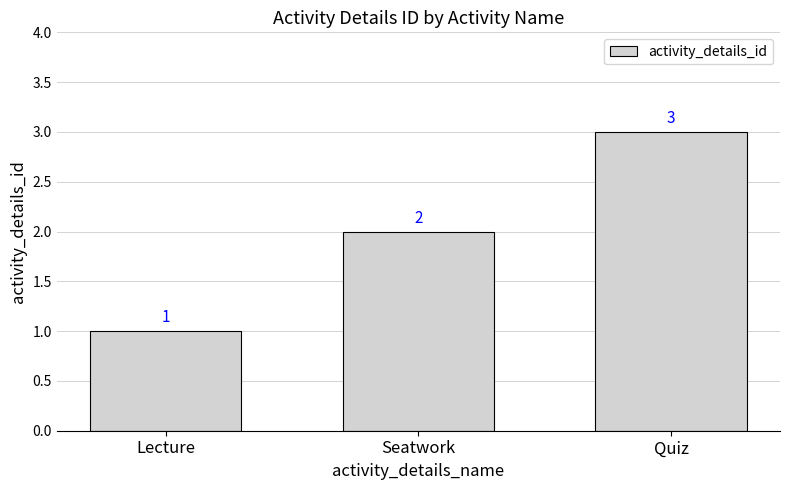

Count the number of categories in the chart.

3